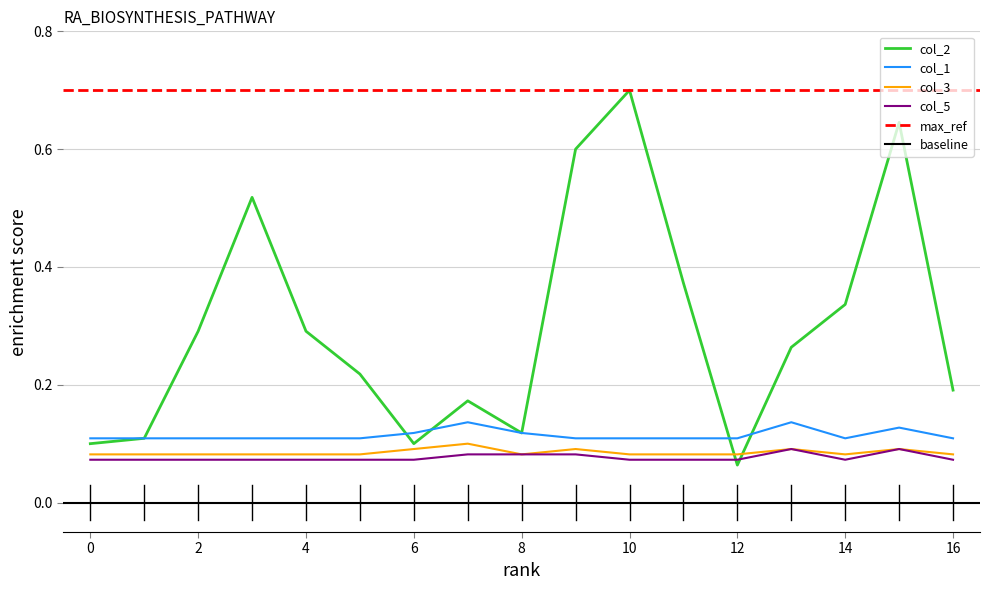

Is it true that col_3 equals 0.1 at 13?

False